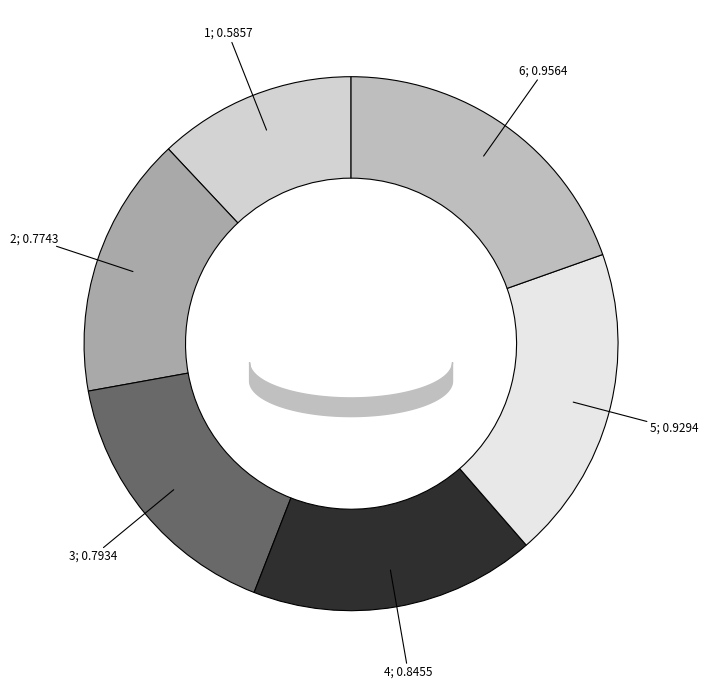

What percentage is the 3 slice, to the nearest percent?

16%